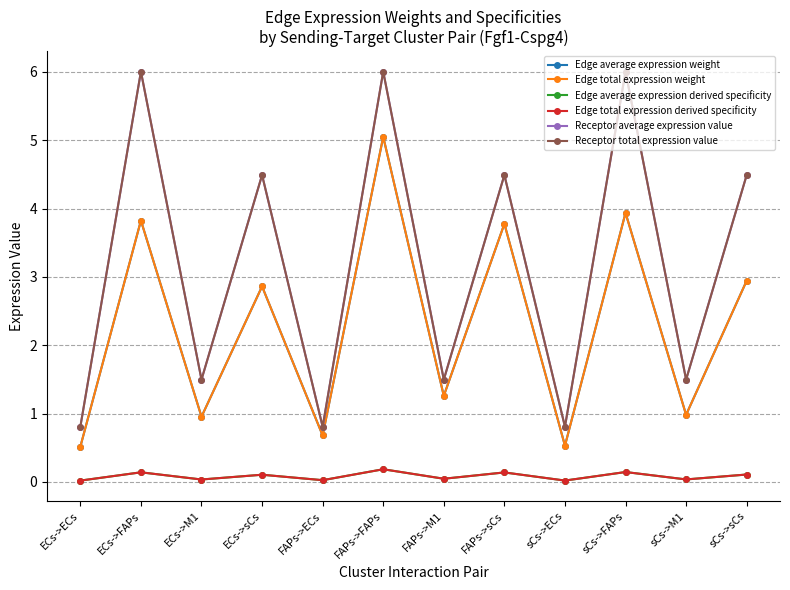

Is this an area chart (filled region under the line)?

No